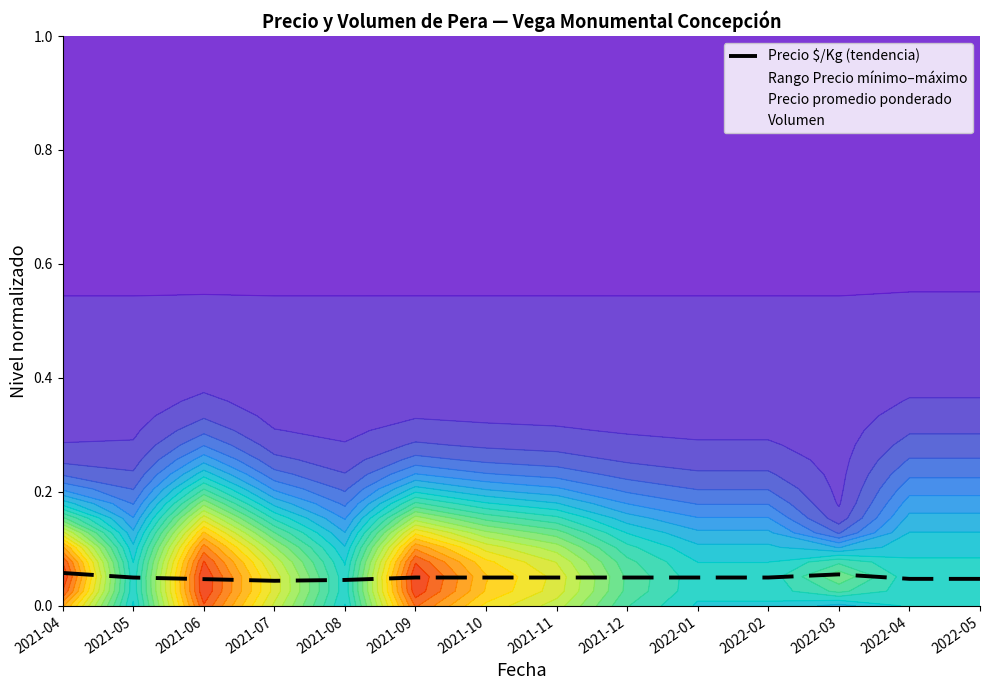

How many interior local valleys (lower than both neighbors) does the data have?

1